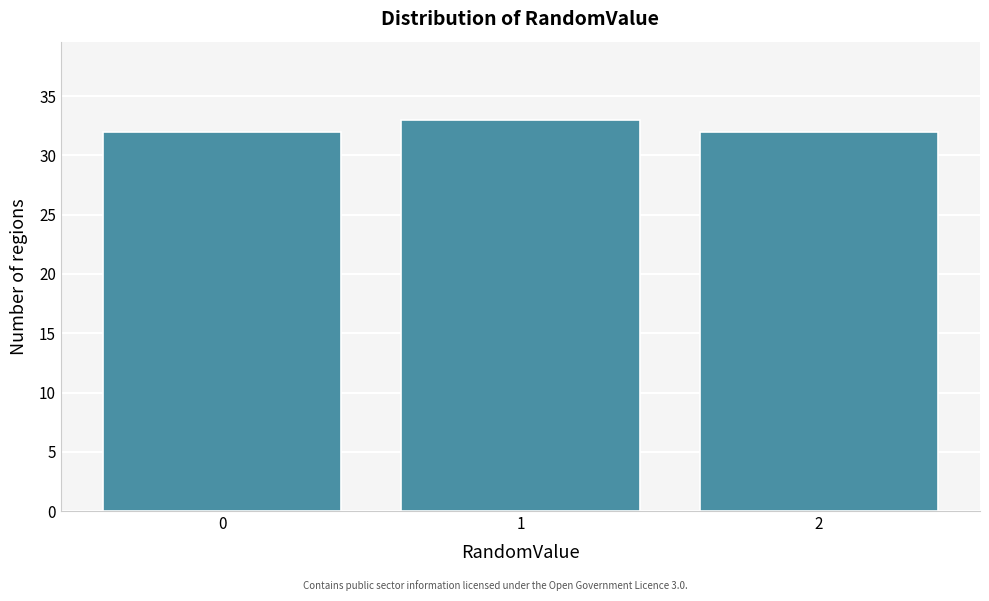

Reading left to right, list all the values displayed in this chart.

32	33	32